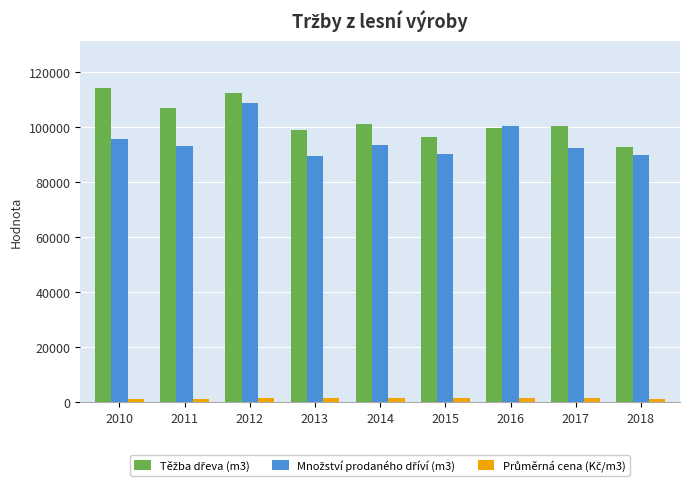

At which category is the sum across all series the highest?

2012